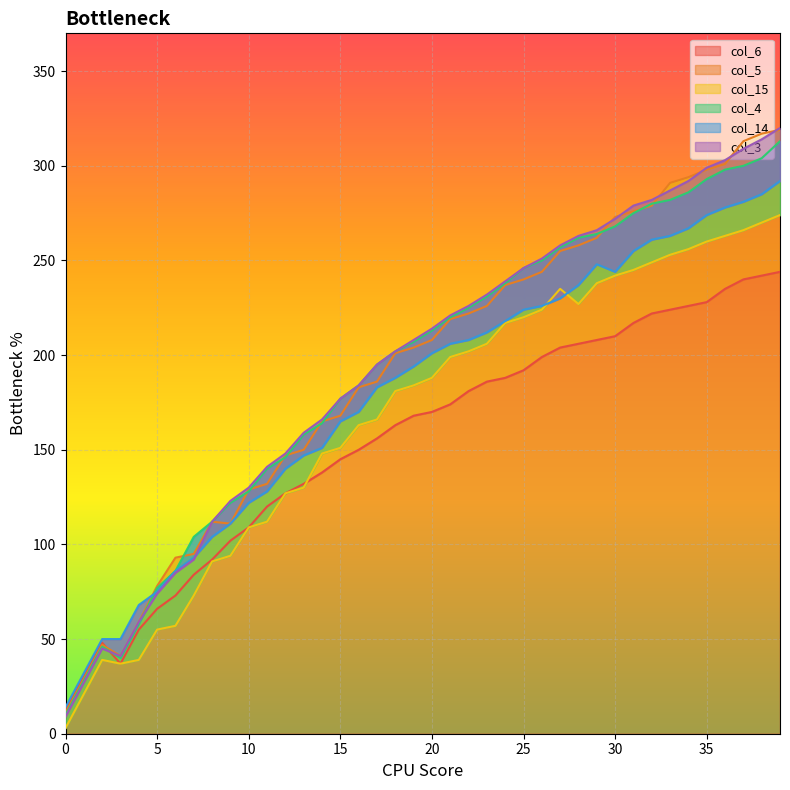

How many data points in col_3 are less than 214?

20